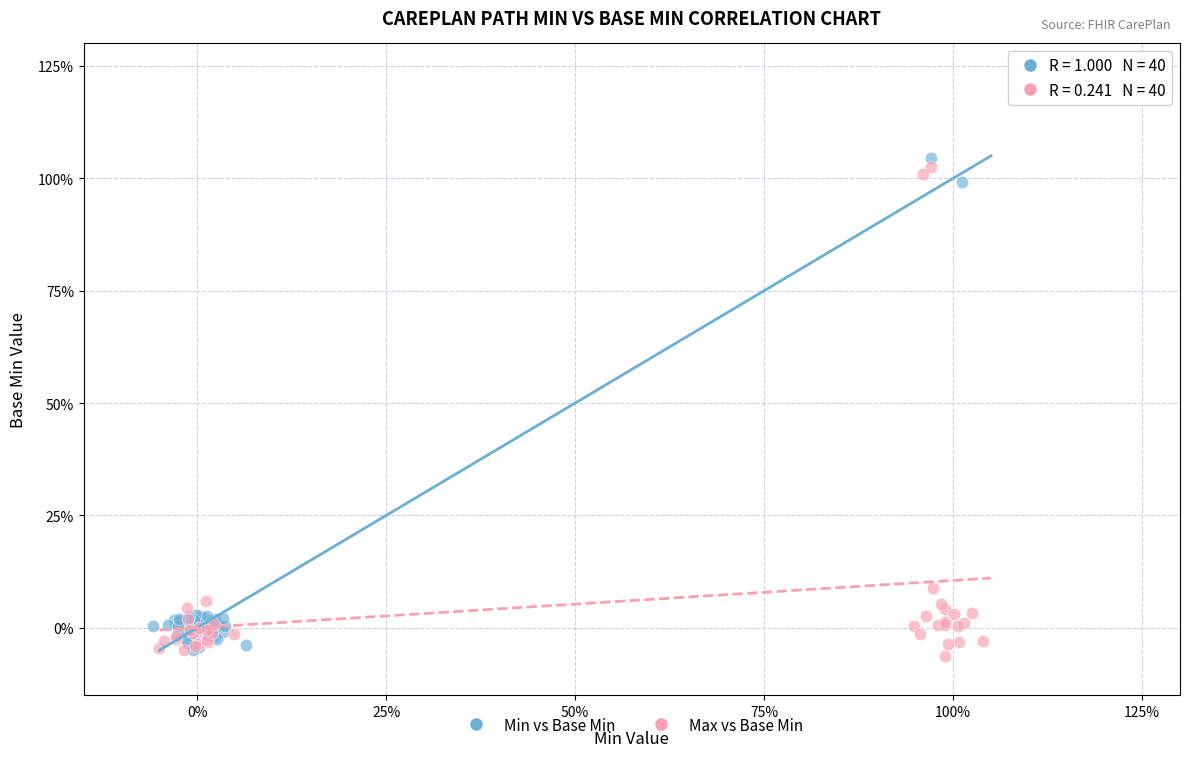

Which series contains the highest Y value?

Min vs Base Min